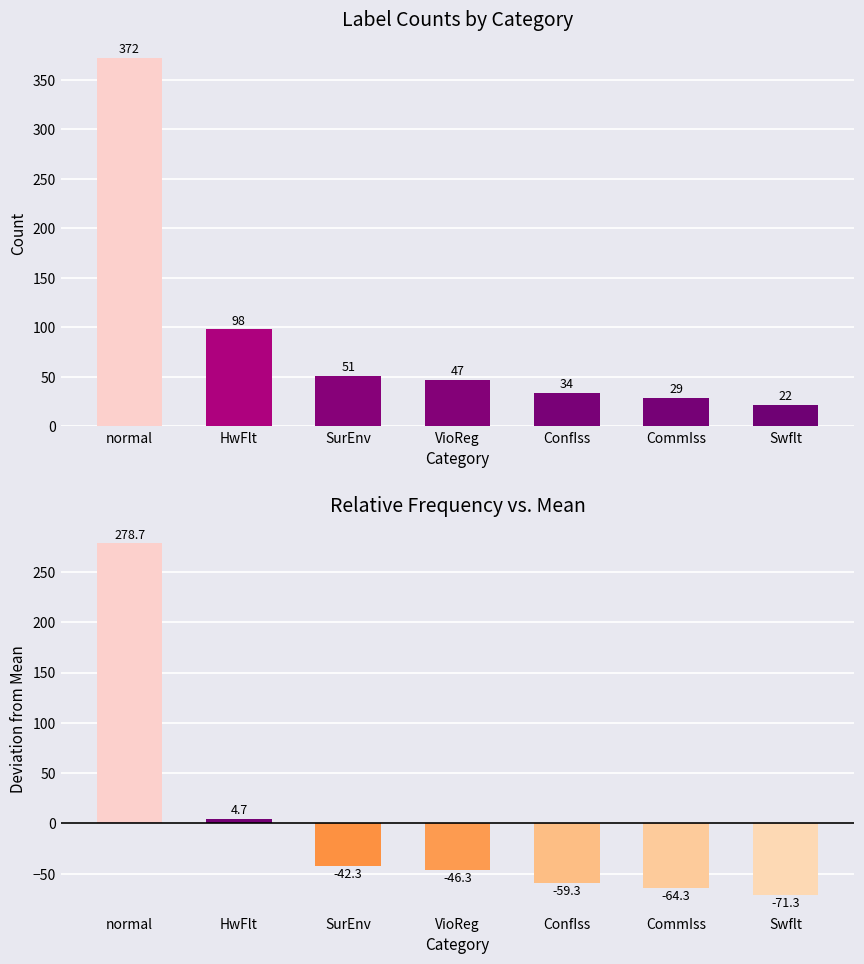

At which label does Deviation from Mean first exceed -46?

normal